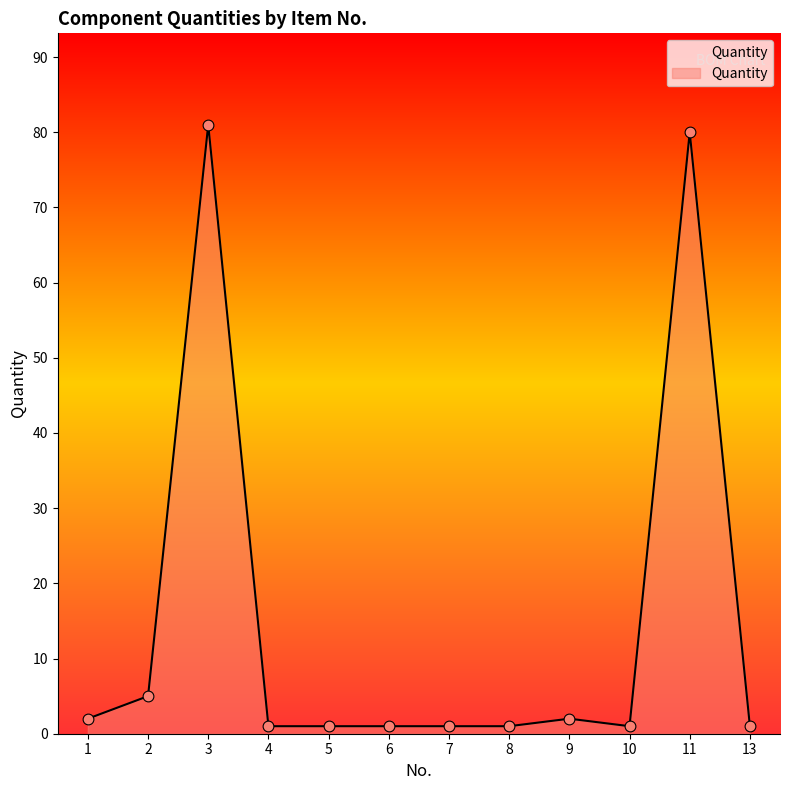

Which has a higher value, 3 or 6?

3